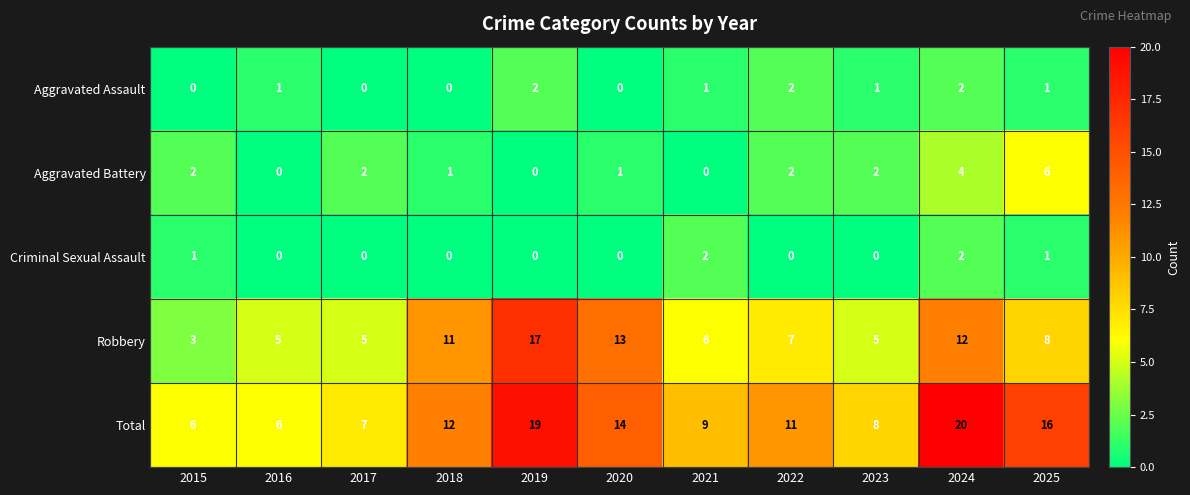

Which category has the highest value in the Aggravated Battery series?

2025